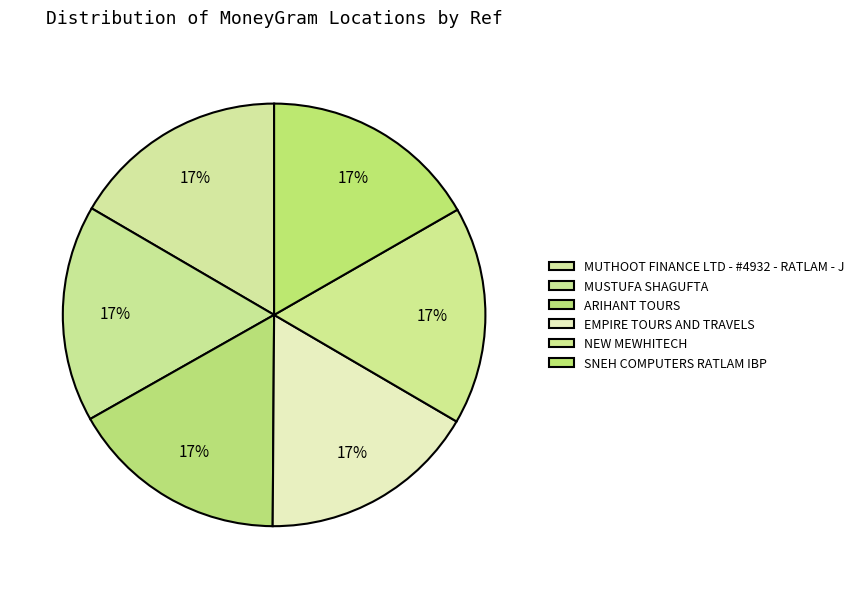

Rank the categories by value from lowest to highest.

MUTHOOT FINANCE LTD - #4932 - RATLAM - J, MUSTUFA SHAGUFTA, EMPIRE TOURS AND TRAVELS, ARIHANT TOURS, SNEH COMPUTERS RATLAM IBP, NEW MEWHITECH